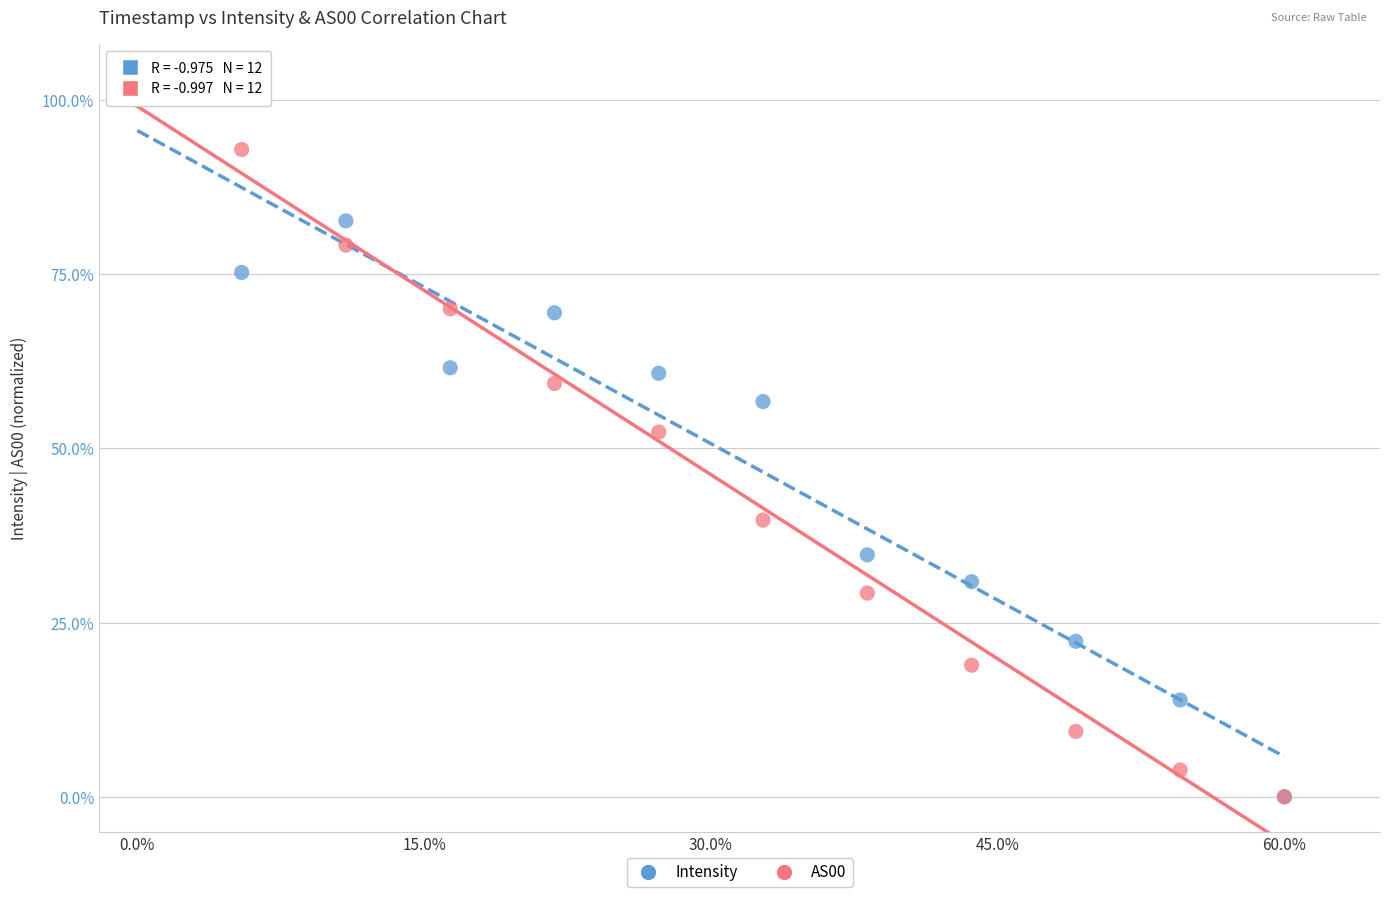

In the Intensity series, what Y value is closest to 50?

56.7